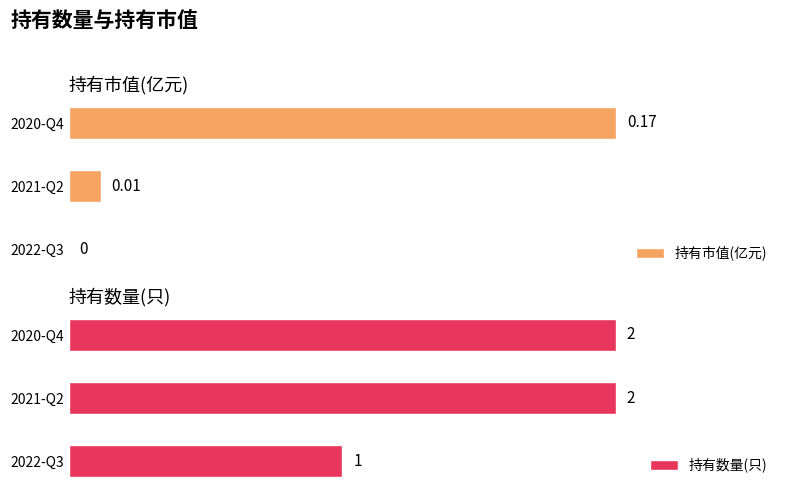

At which label is 持有数量(只) closest to 1?

2022-Q3